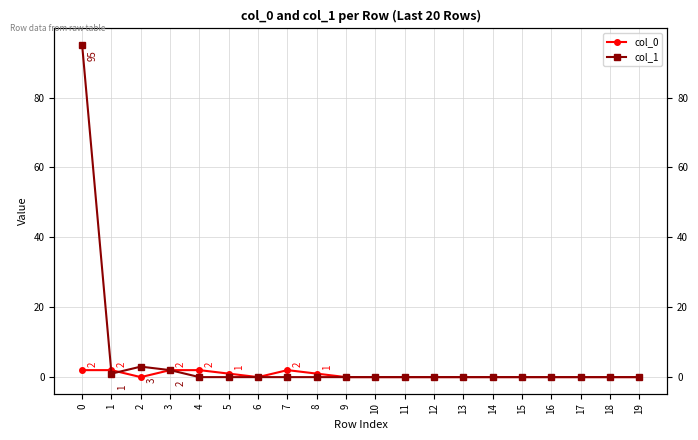

At 4, list the series in order from smallest to largest.

col_1, col_0